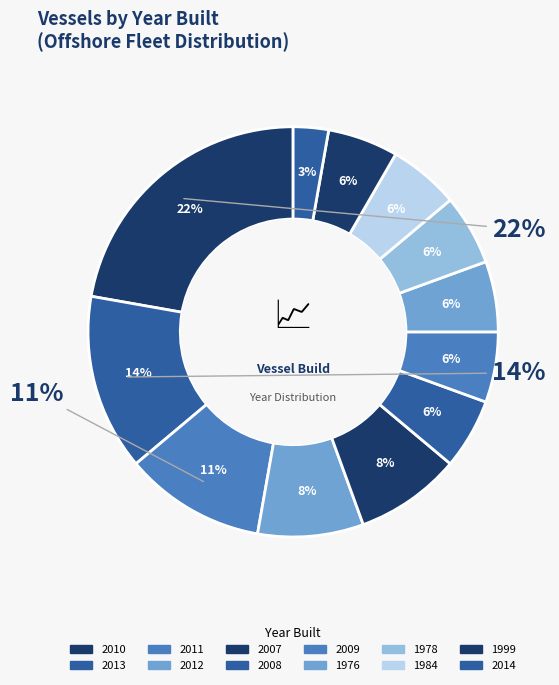

Which has a higher value, 2013 or 2007?

2013